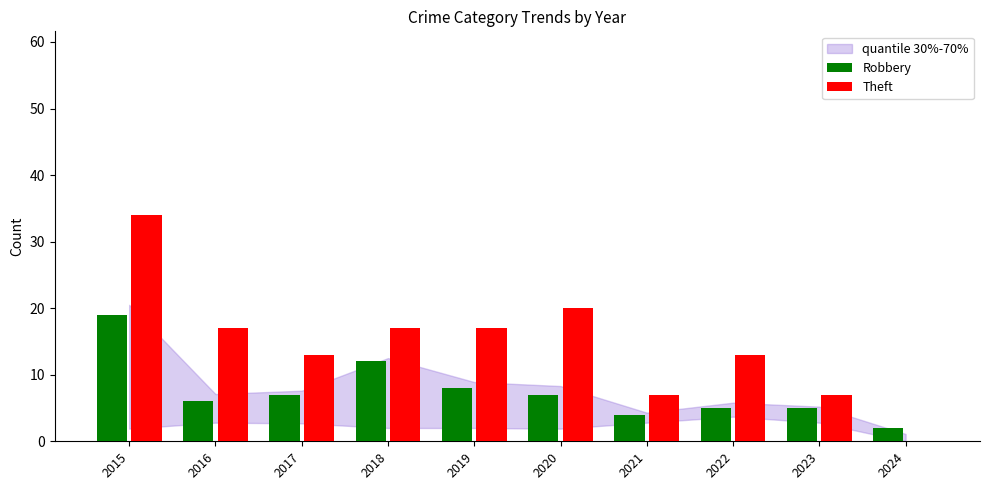

Reading right to left, list all the values displayed in this chart.

Robbery: 2	5	5	4	7	8	12	7	6	19
Theft: 0	7	13	7	20	17	17	13	17	34